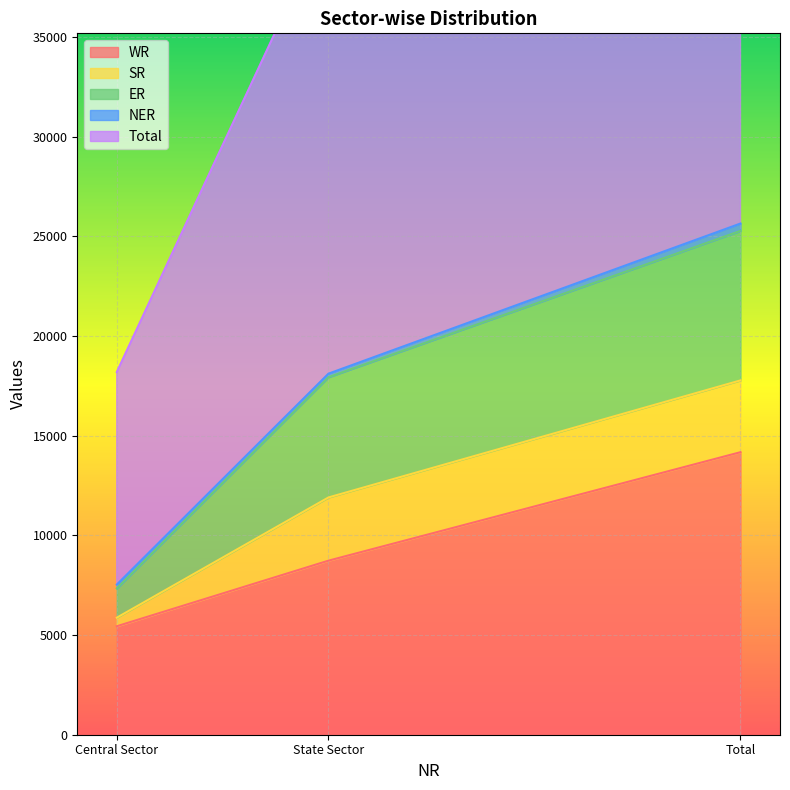

What is the lowest value of the WR series?

5440